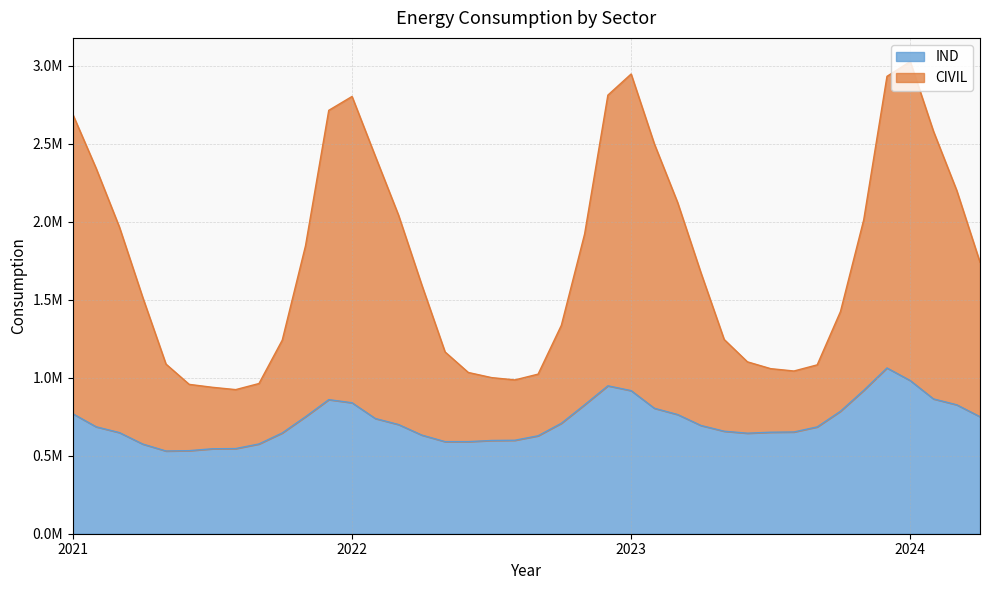

True or false: CIVIL and IND cross at least once.

False